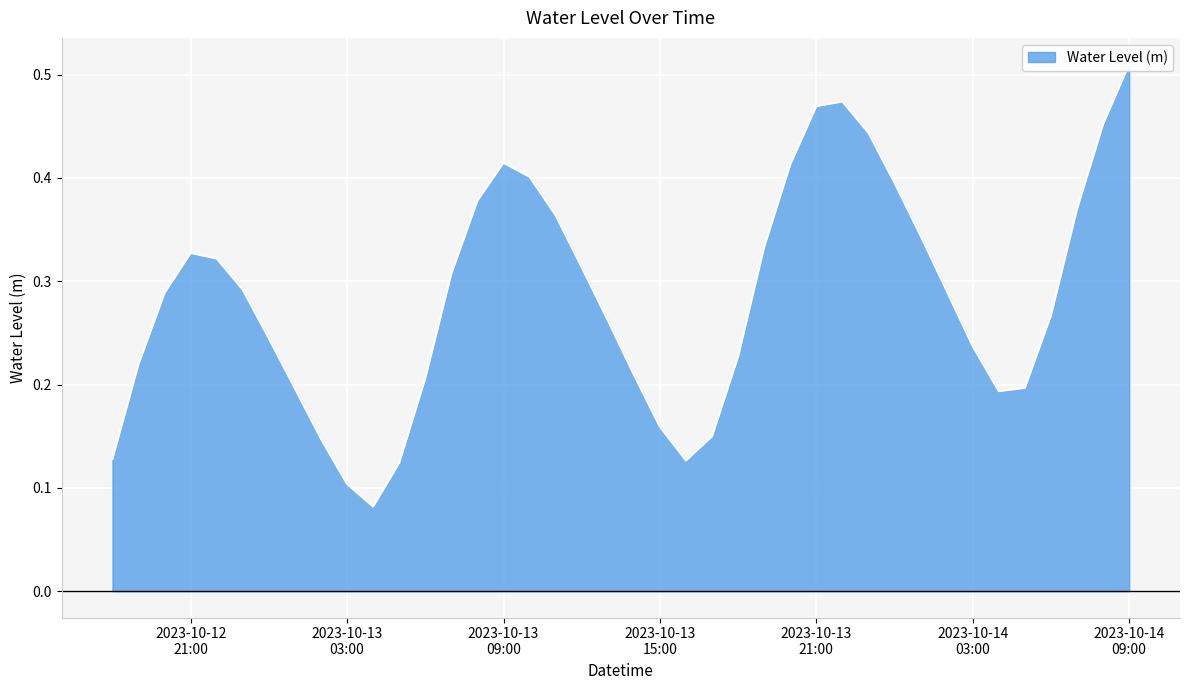

Count the number of categories in the chart.

40